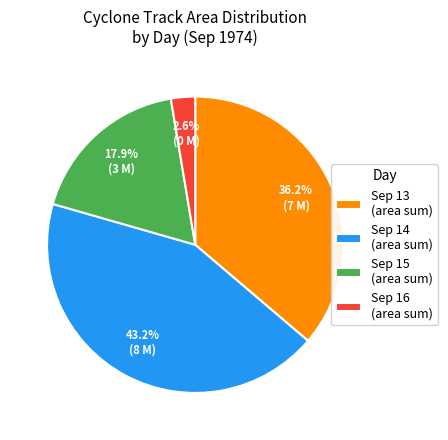

To the nearest percent, what is the average slice percentage?

25%